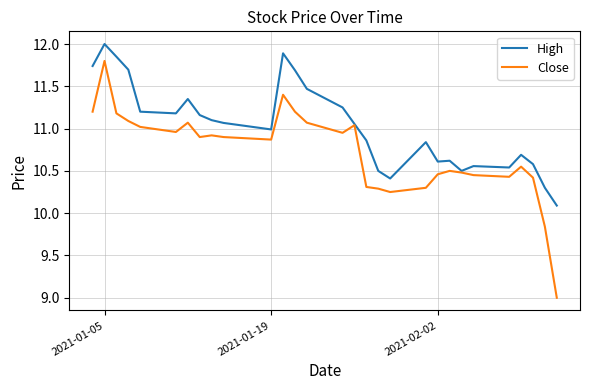

Rank the series by their average value, from lowest to highest.

Close, High